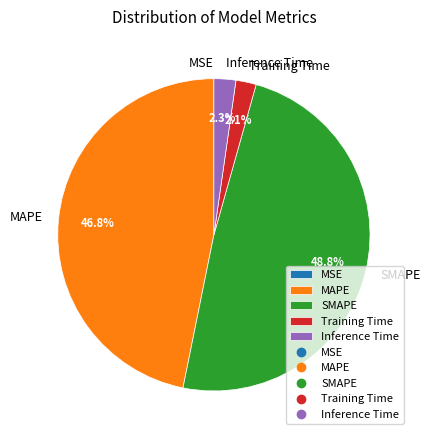

Between Training Time and MAPE, which is larger?

MAPE